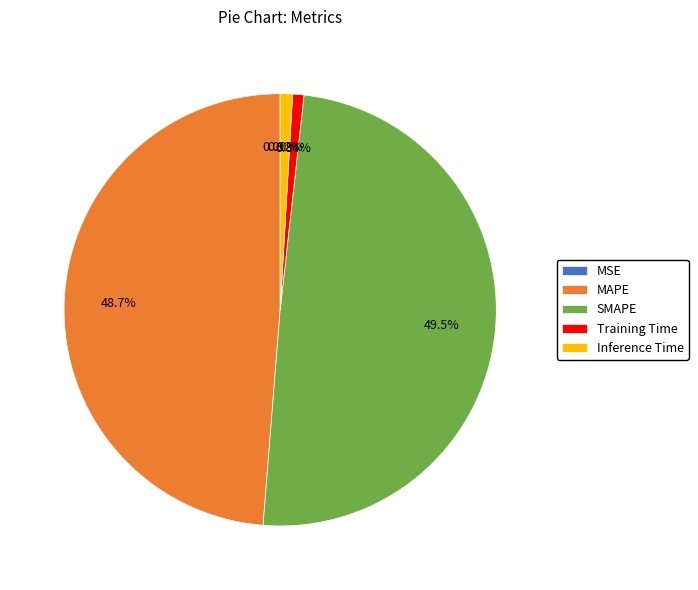

Does SMAPE account for over 50% of the chart?

No